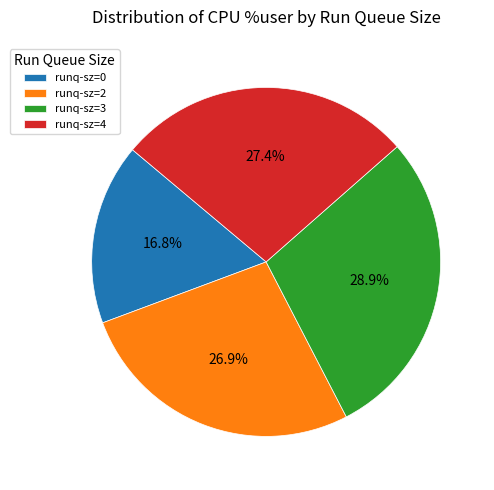

Combined, do runq-sz=3 and runq-sz=2 account for over 50%?

Yes